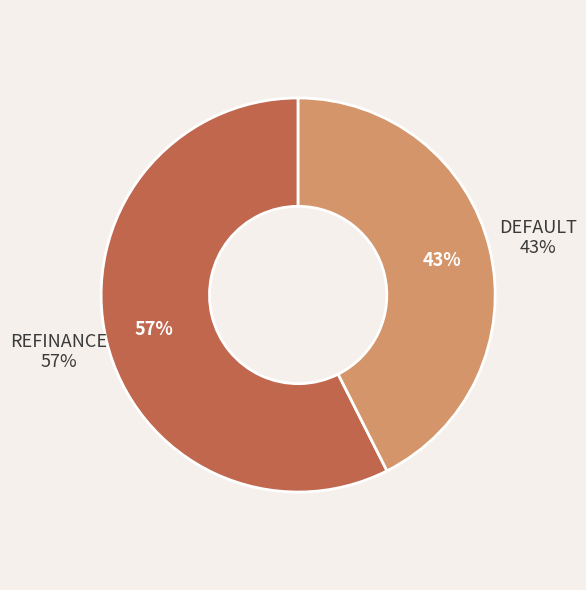

To the nearest percent, what portion does DEFAULT represent?

43%